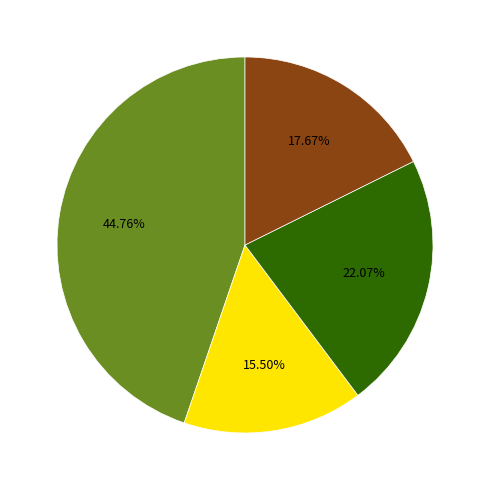

How many slices are in this pie chart?

4